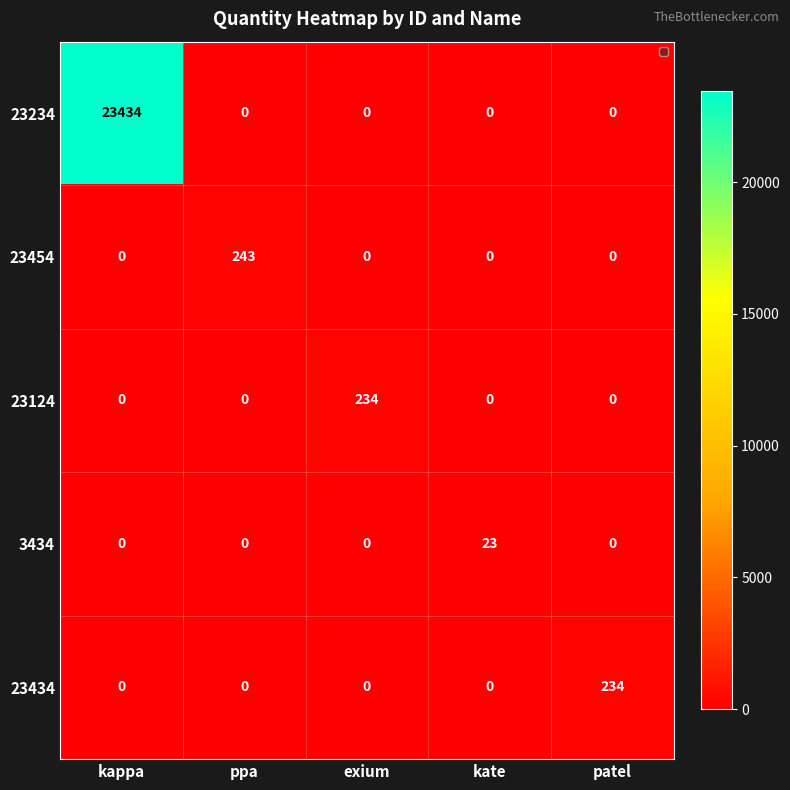

Between kate and patel, which series saw the biggest shift?

23434